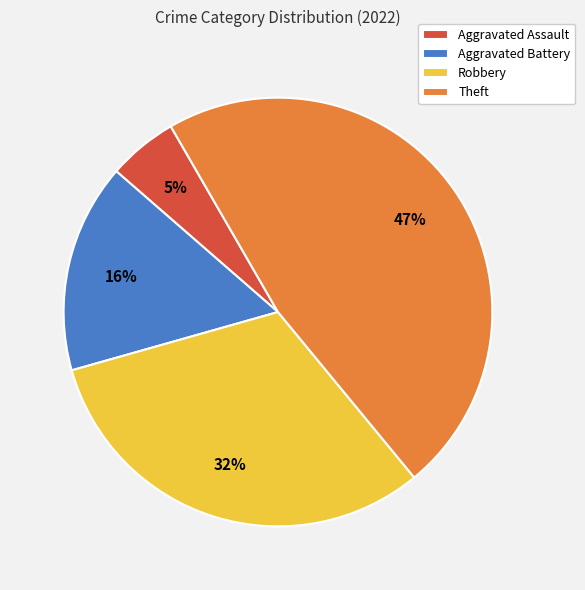

Is it true that Aggravated Assault is 5% of the pie?

True